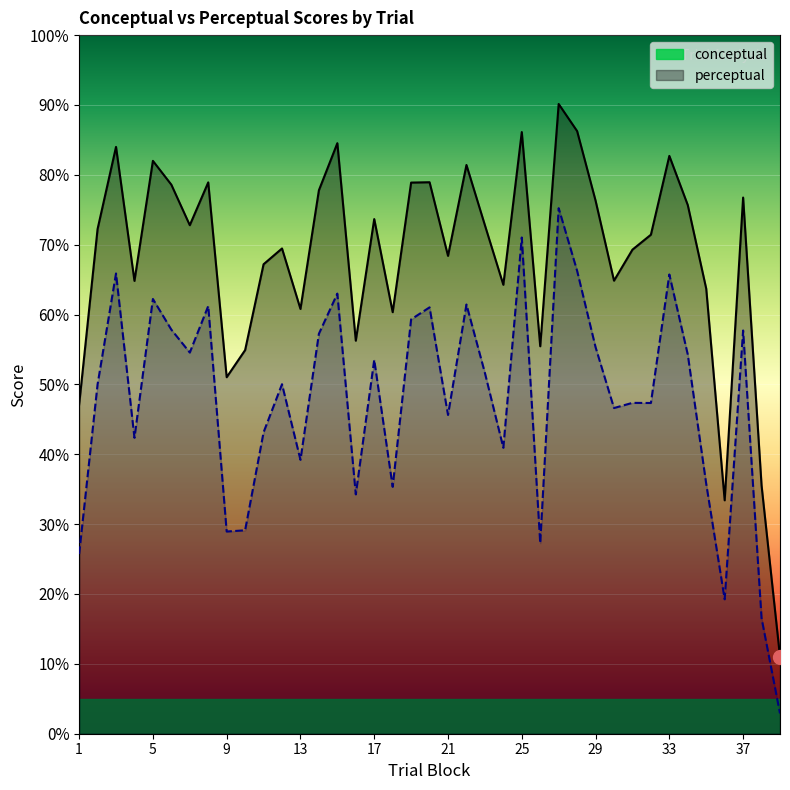

Where does the perceptual series first go above 50?

3